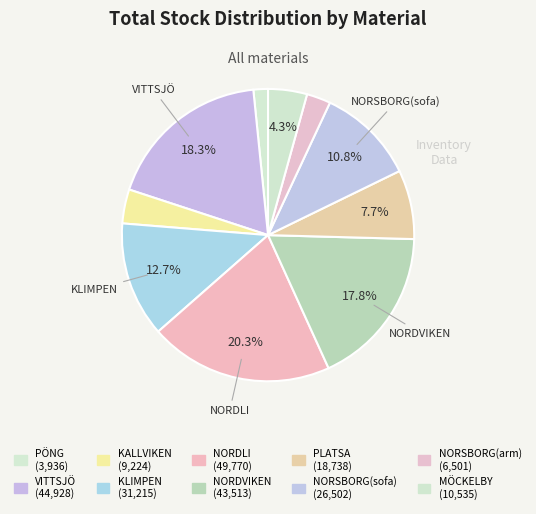

Count the number of slices in the pie.

10